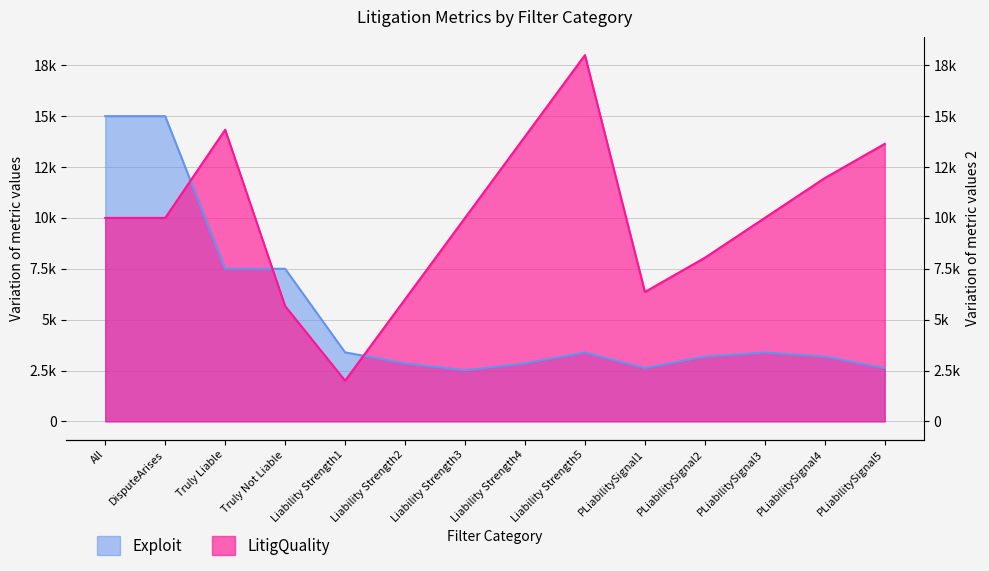

Rank the series by their average value, from lowest to highest.

Exploit, LitigQuality